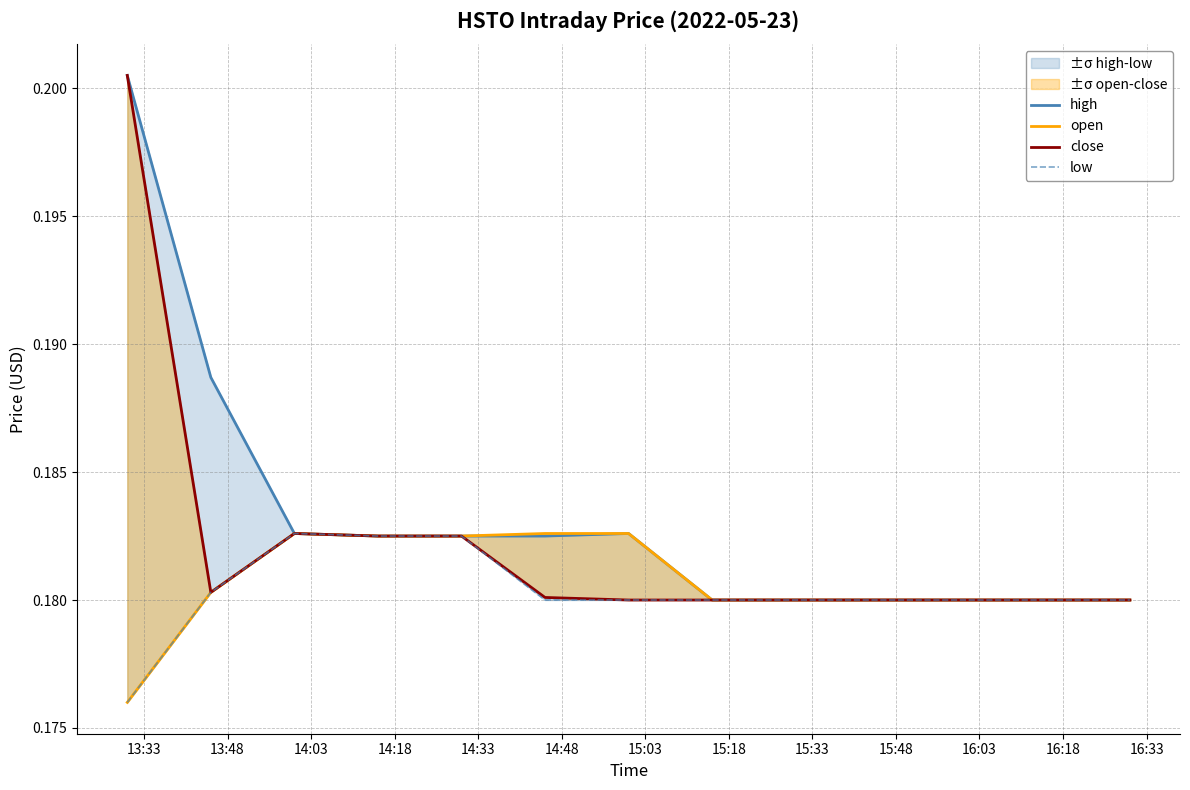

What position from the right is 15:03?

7